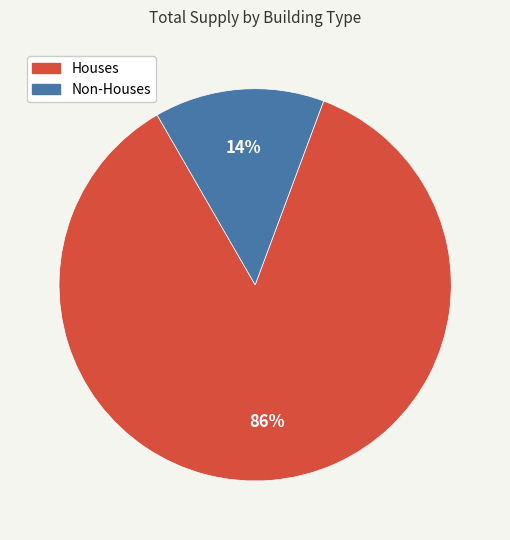

To the nearest percent, what is the combined percentage of Houses and Non-Houses?

100%